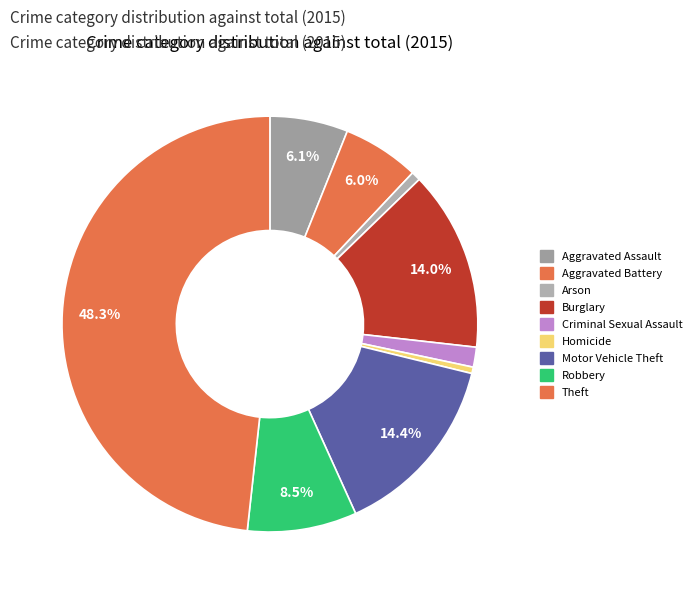

The Arson slice represents 11% of the pie. True or false?

False